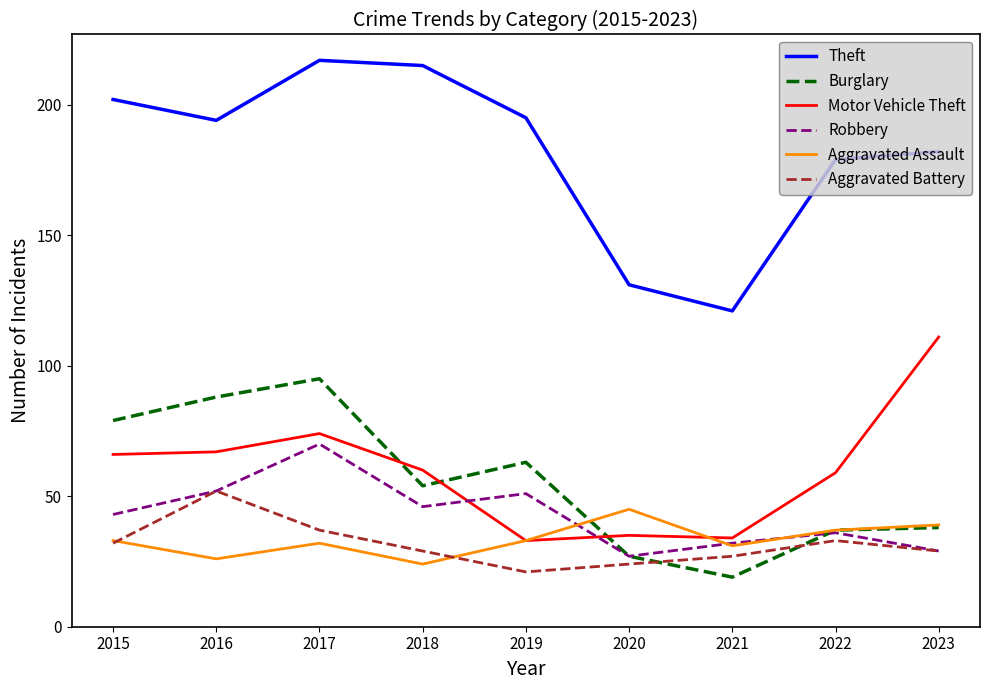

Is it true that Theft equals 101 at 2022?

False